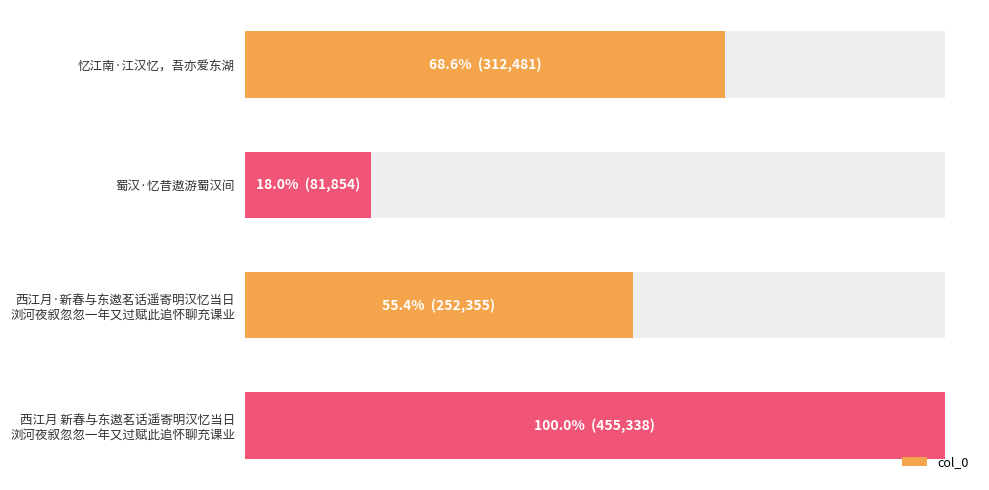

Approximately how many times larger is the value at 西江月·新春与东遨茗话遥寄明汉忆当日 浏河夜叙忽忽一年又过赋此追怀聊充课业 compared to 忆江南·江汉忆，吾亦爱东湖?

0.8